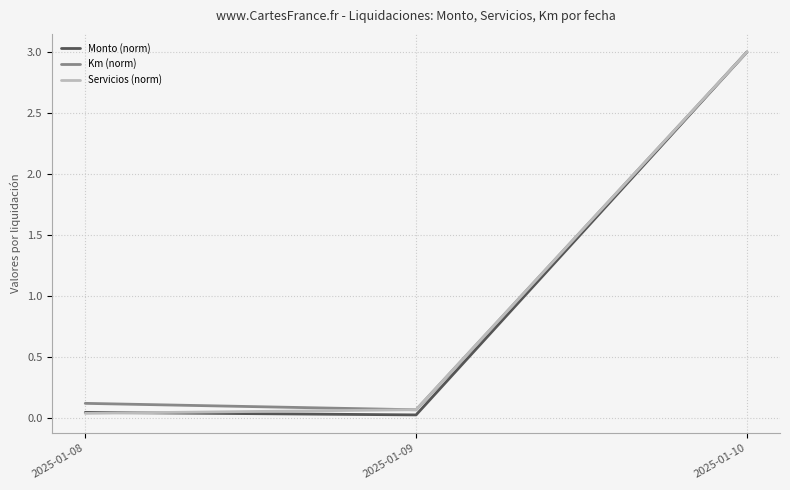

What is the average value of the Servicios (norm) series?

1.0